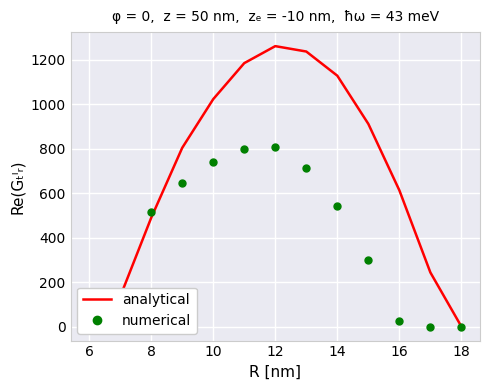

What is the total value across all series at 8?

1004.1